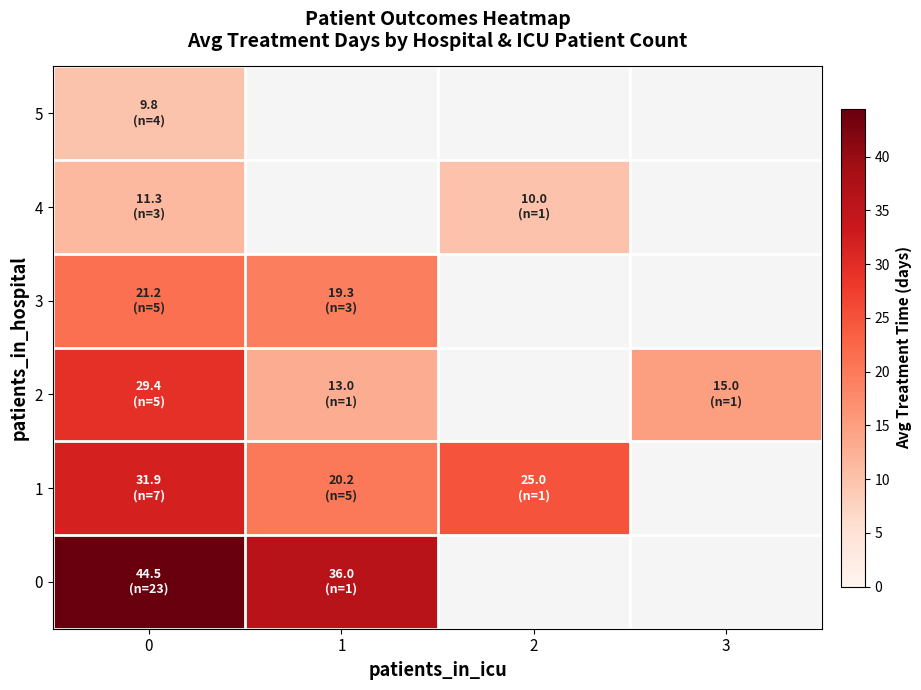

Which series changed the most between 0 and 1?

2